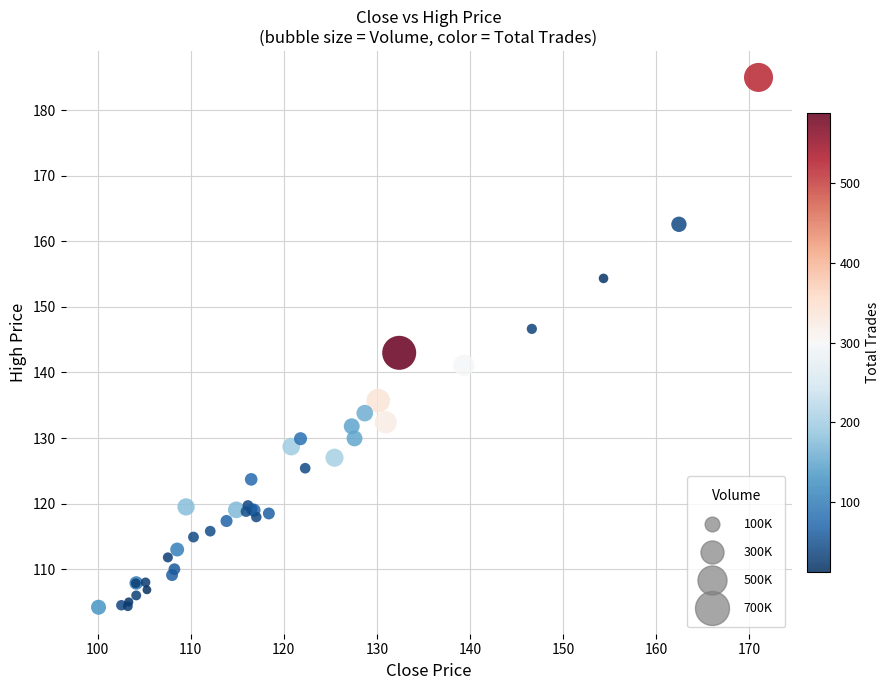

What Y value in the scatter plot is closest to 144?

143.0